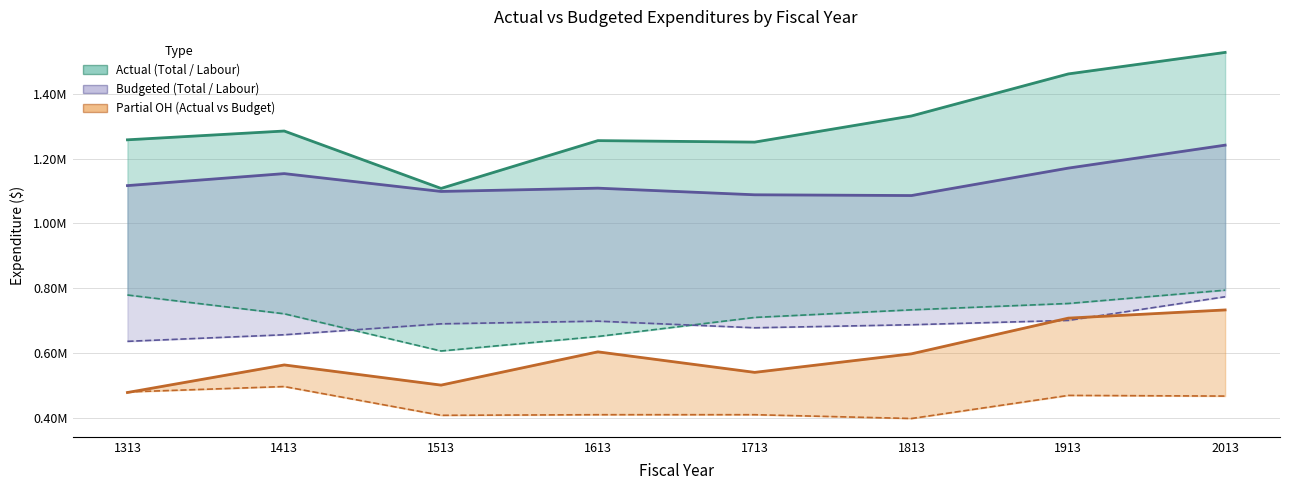

True or false: actual_labour_exp has more than 2 points higher than both neighbors.

False